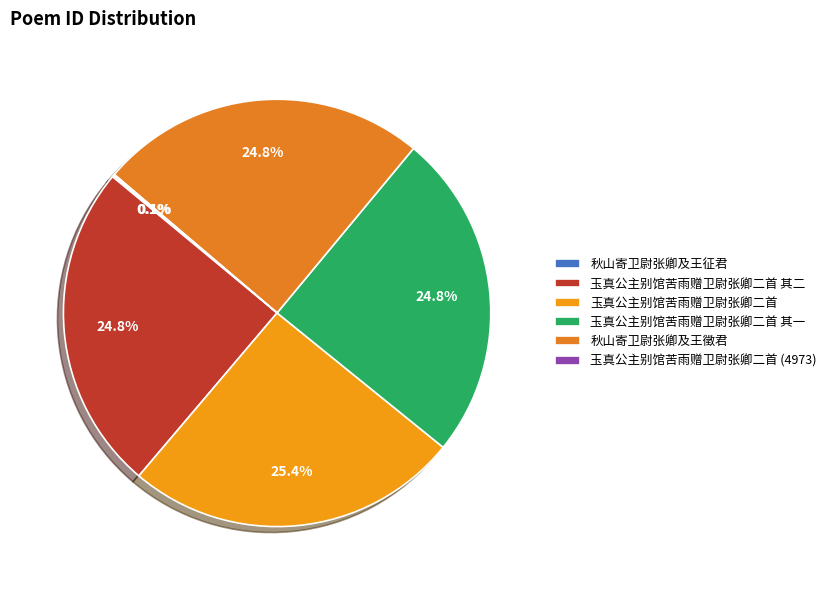

What percentage is the 秋山寄卫尉张卿及王徵君 slice, to the nearest percent?

25%